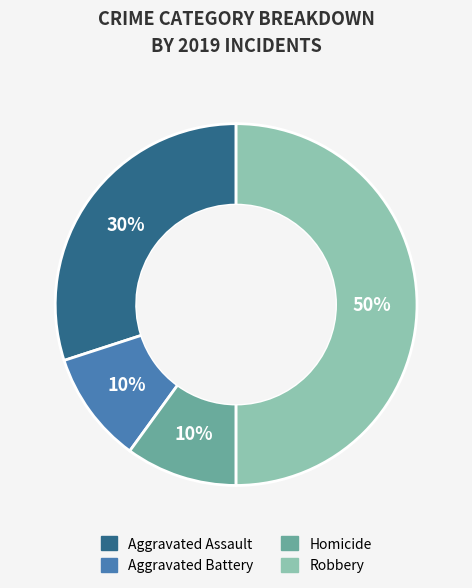

To the nearest percent, what is the difference between the largest and smallest slice percentages?

40%